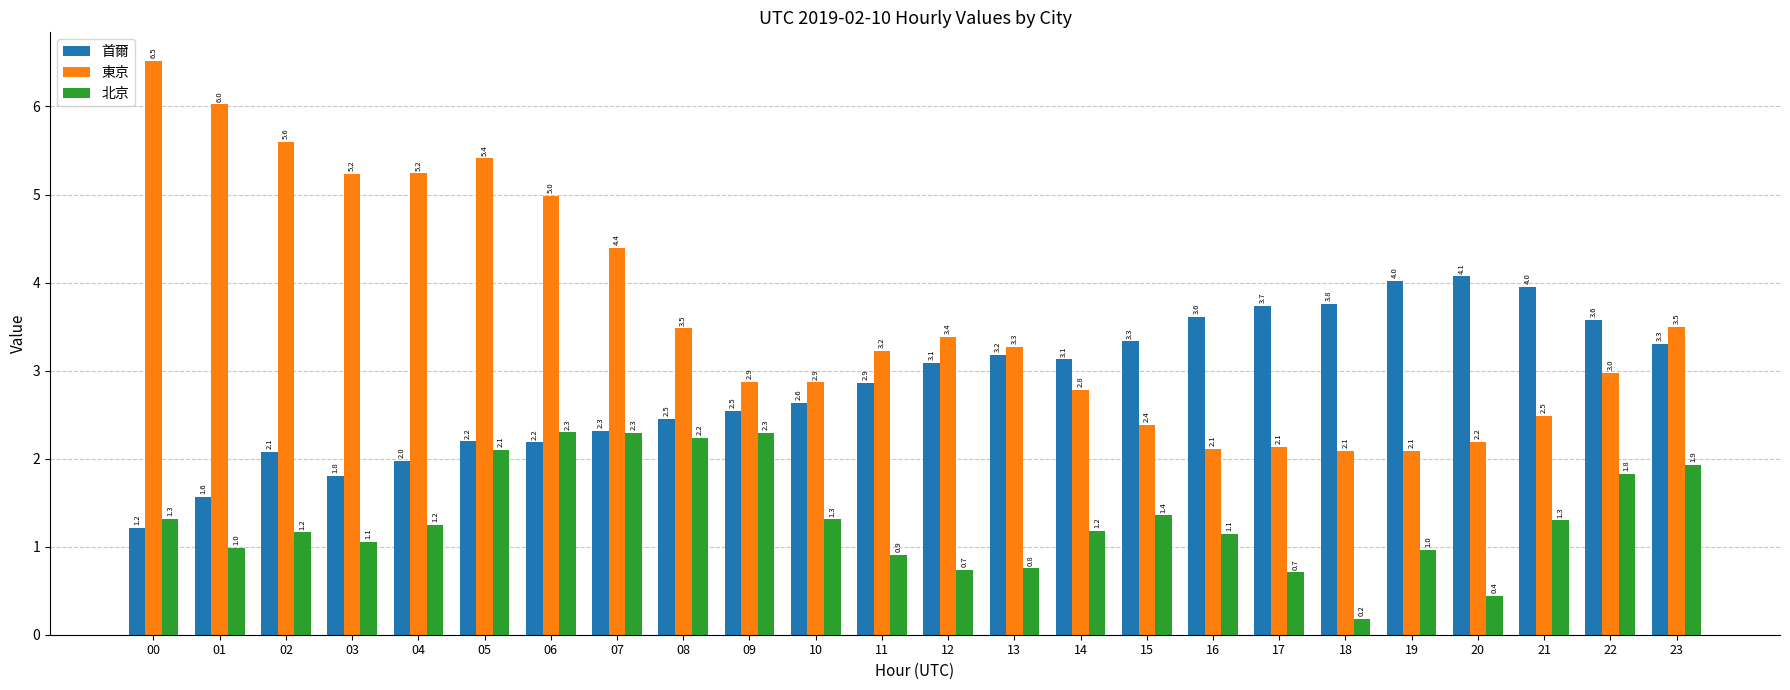

Is the value of 首爾 at 12 greater than the value of 北京 at 17?

Yes